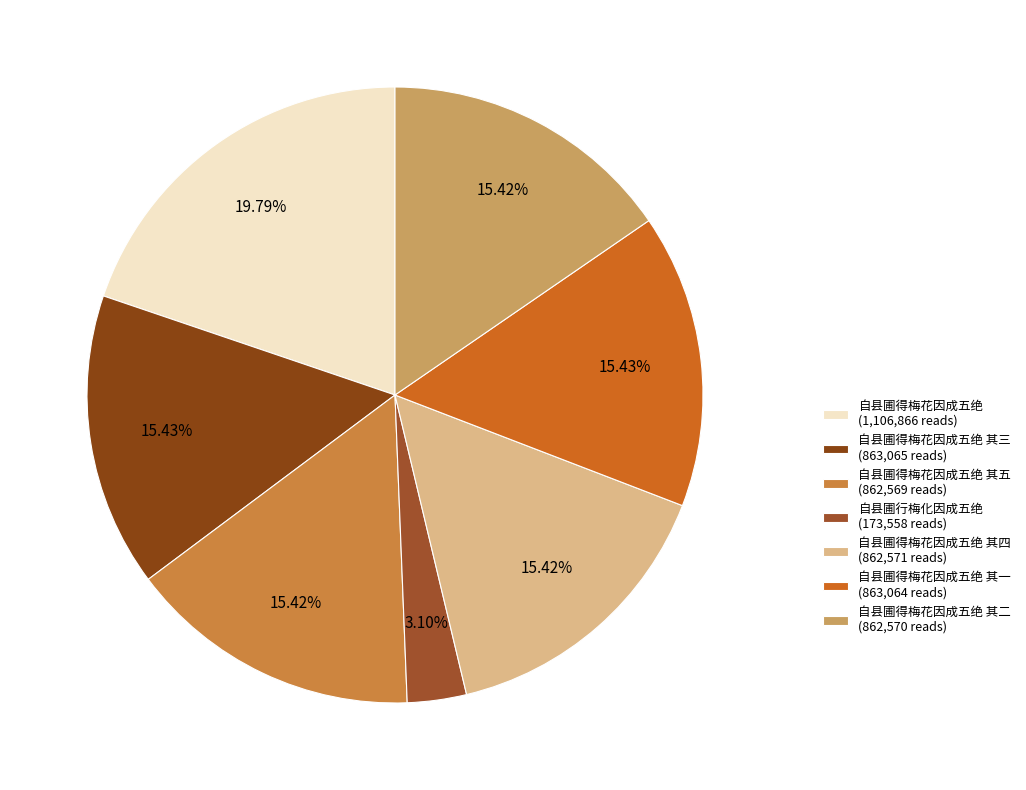

How many segments does this pie chart have?

7